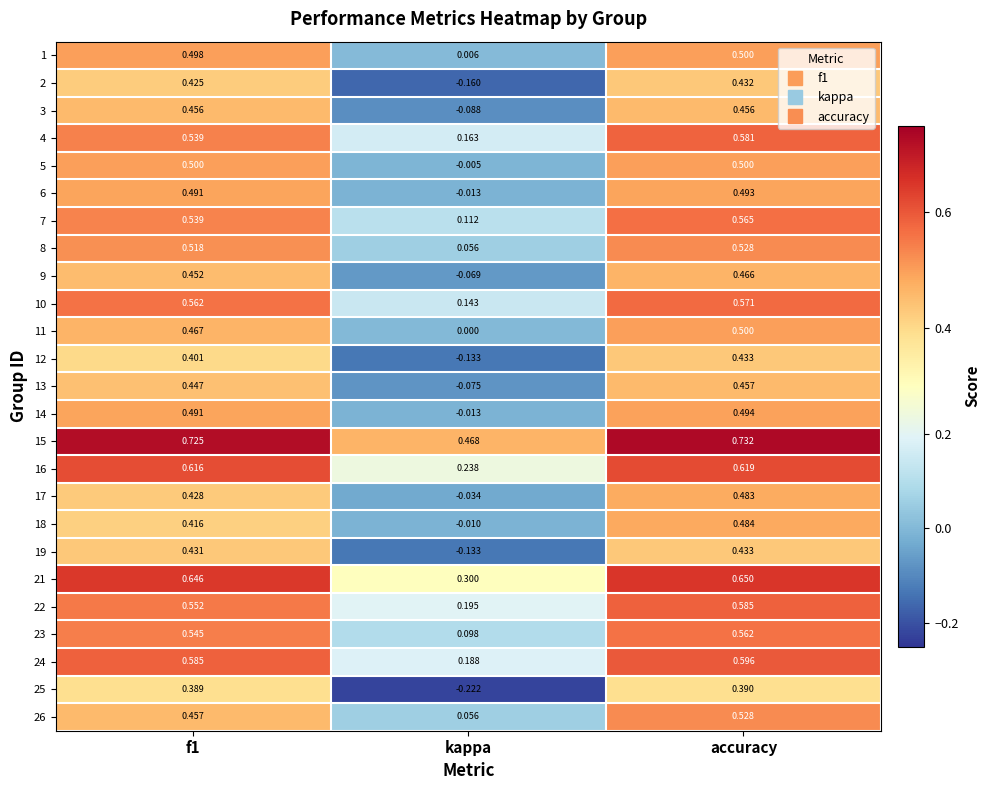

Which category has the highest value in the 12 series?

accuracy